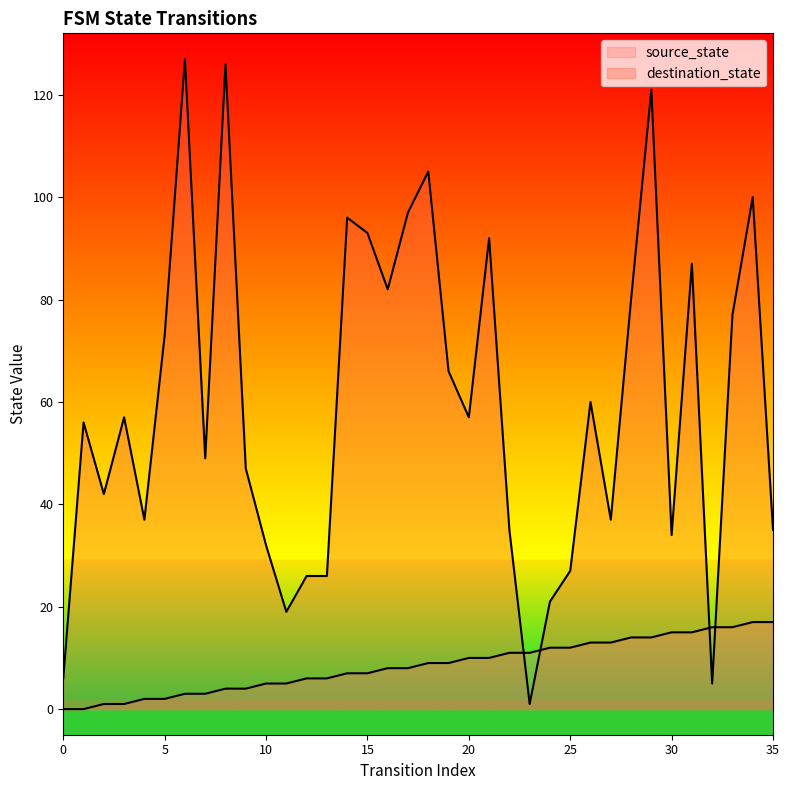

Which series has the largest range (max minus min)?

destination_state